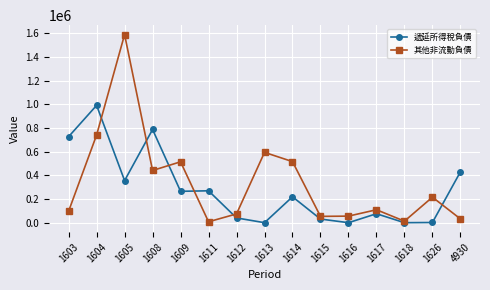

Count the number of categories in the chart.

15